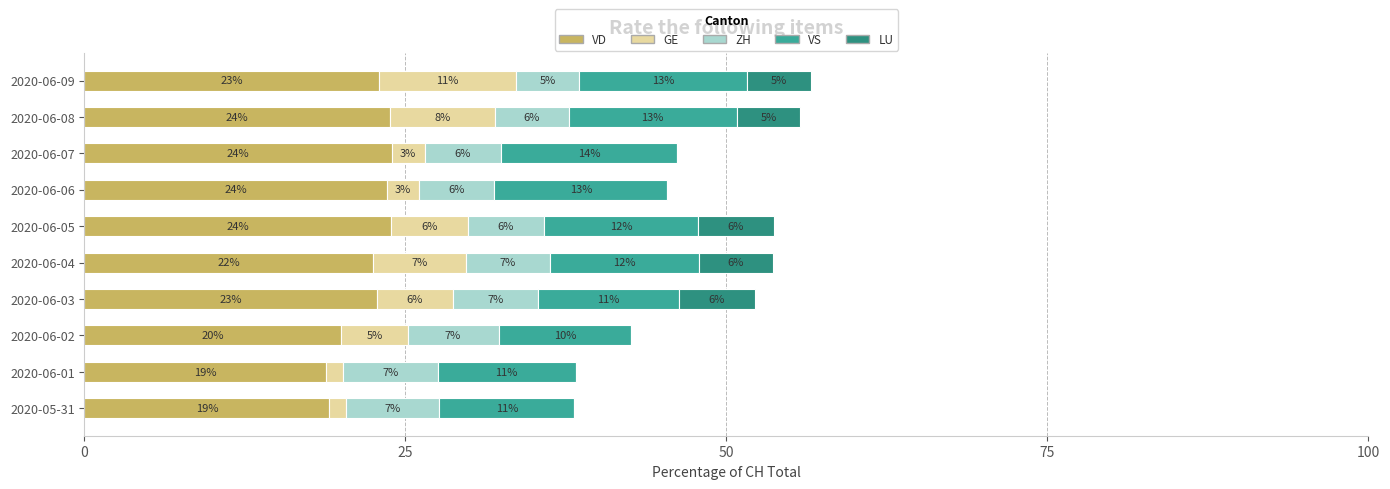

How many series are shown in this chart?

5